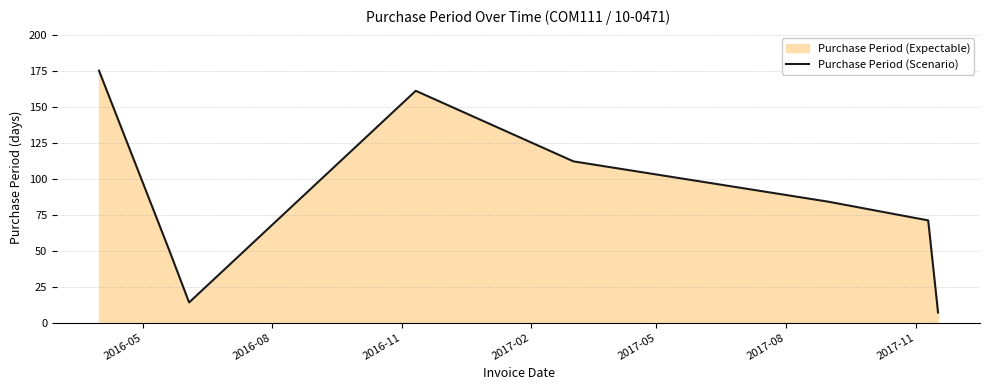

What is the difference between the maximum and minimum values?

168